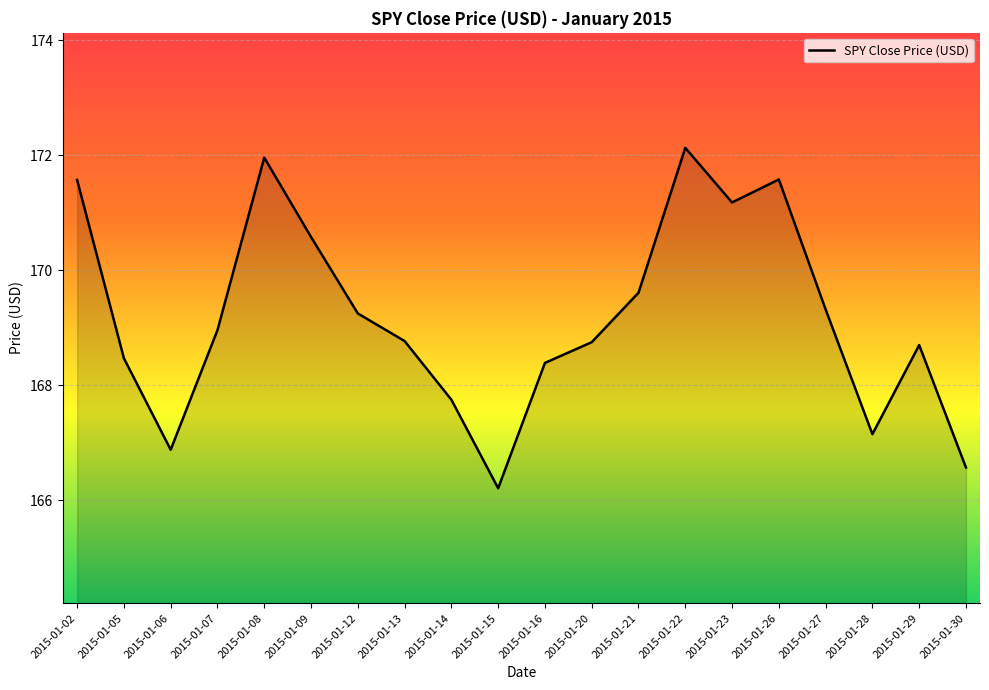

What is the difference between the maximum and minimum values?

5.9